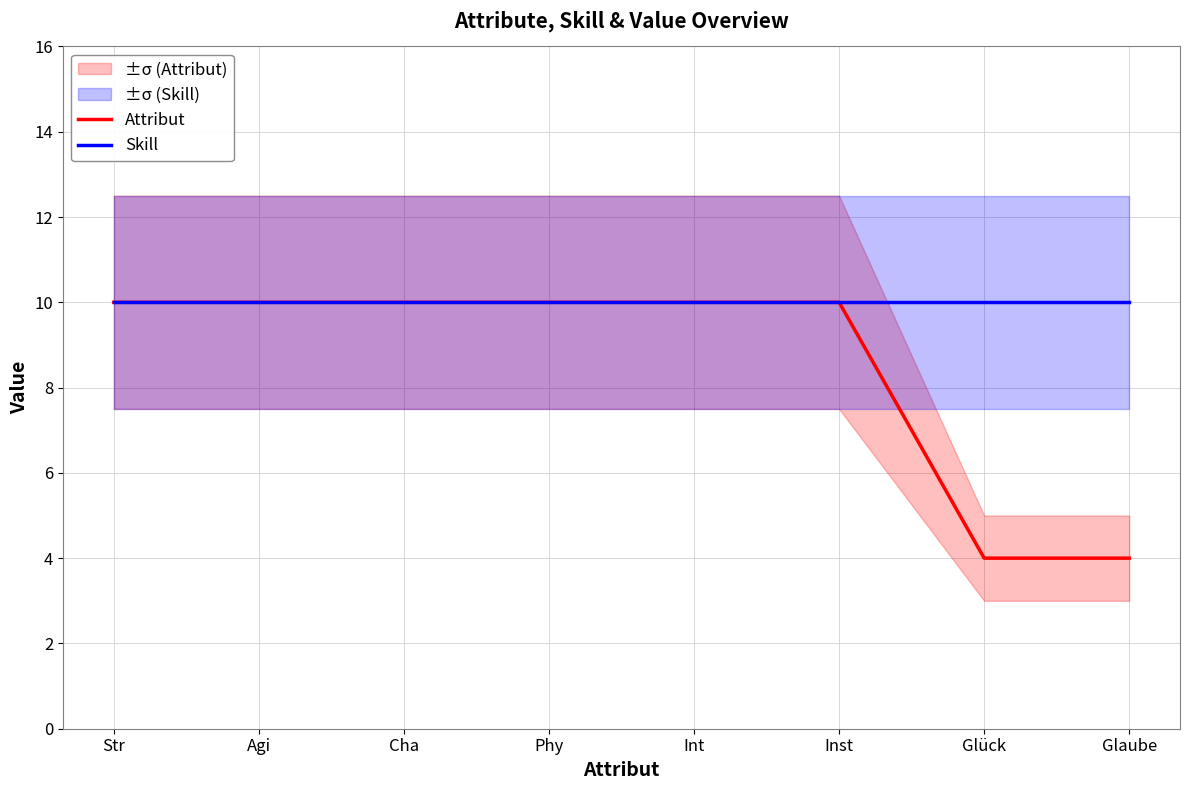

Is it true that Attribut equals 2 at Glück?

False